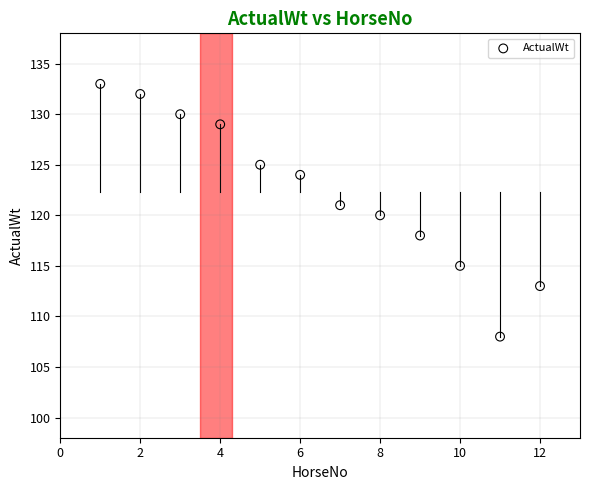

What is the range of X values (max minus min)?

11